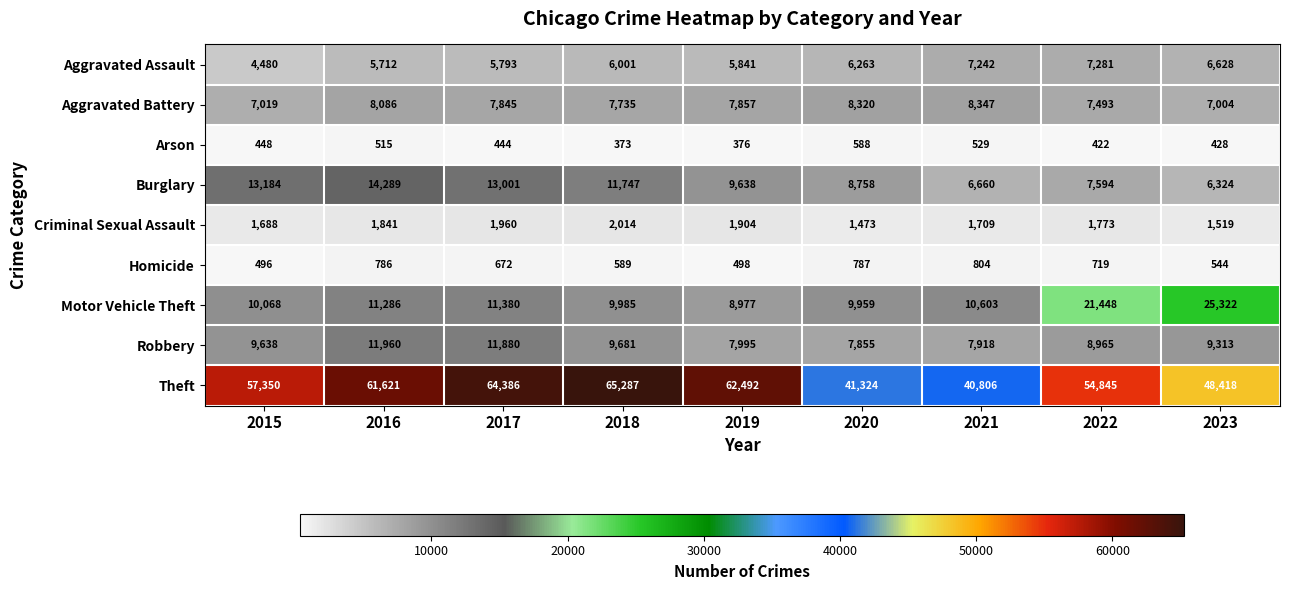

What is the total value across all series at 2019?

105578